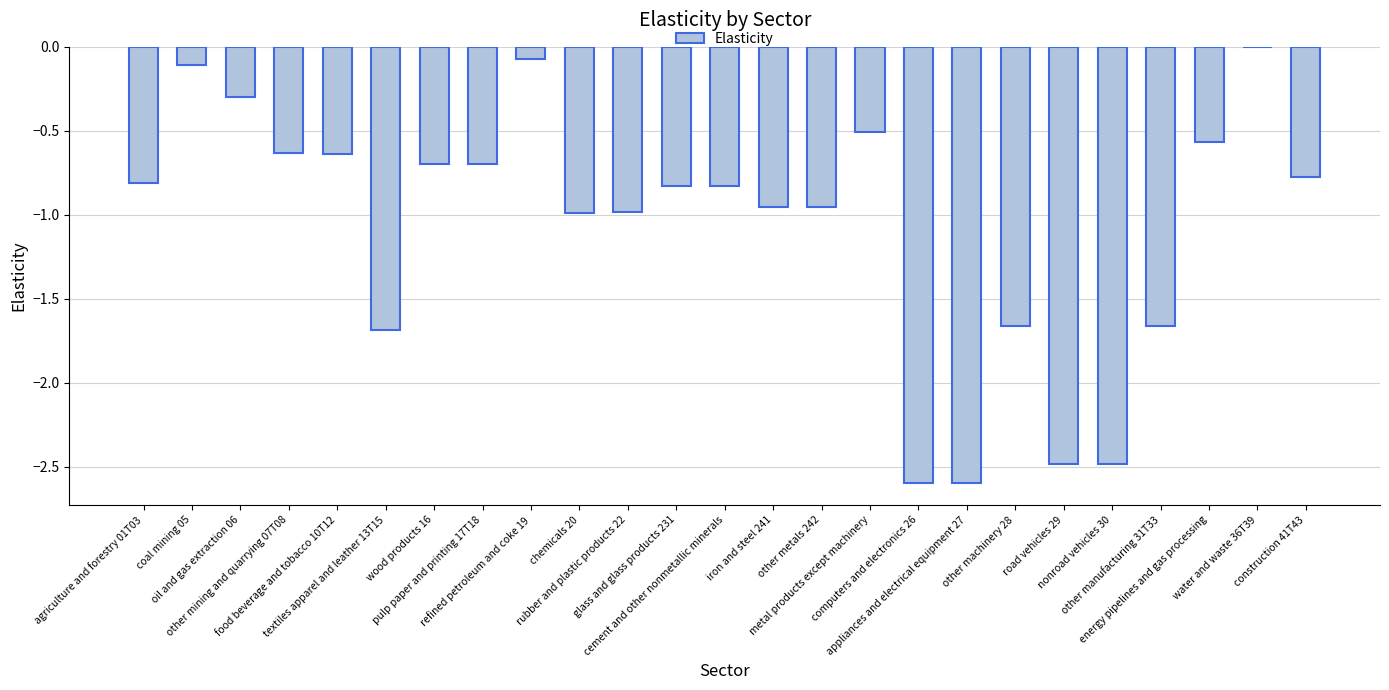

What is the sum of the values at wood products 16 and appliances and electrical equipment 27?

-3.3